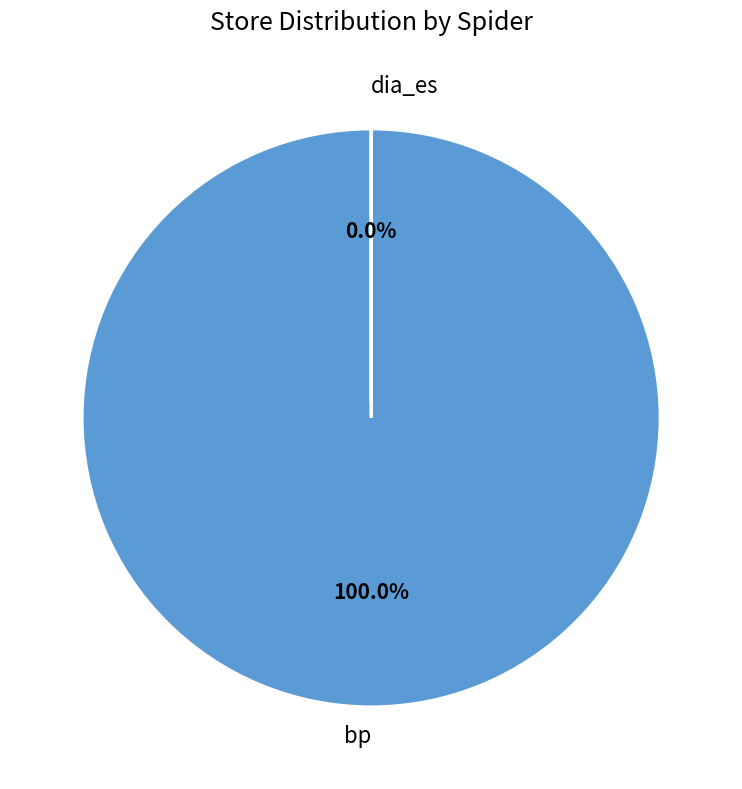

Count the number of slices in the pie.

2